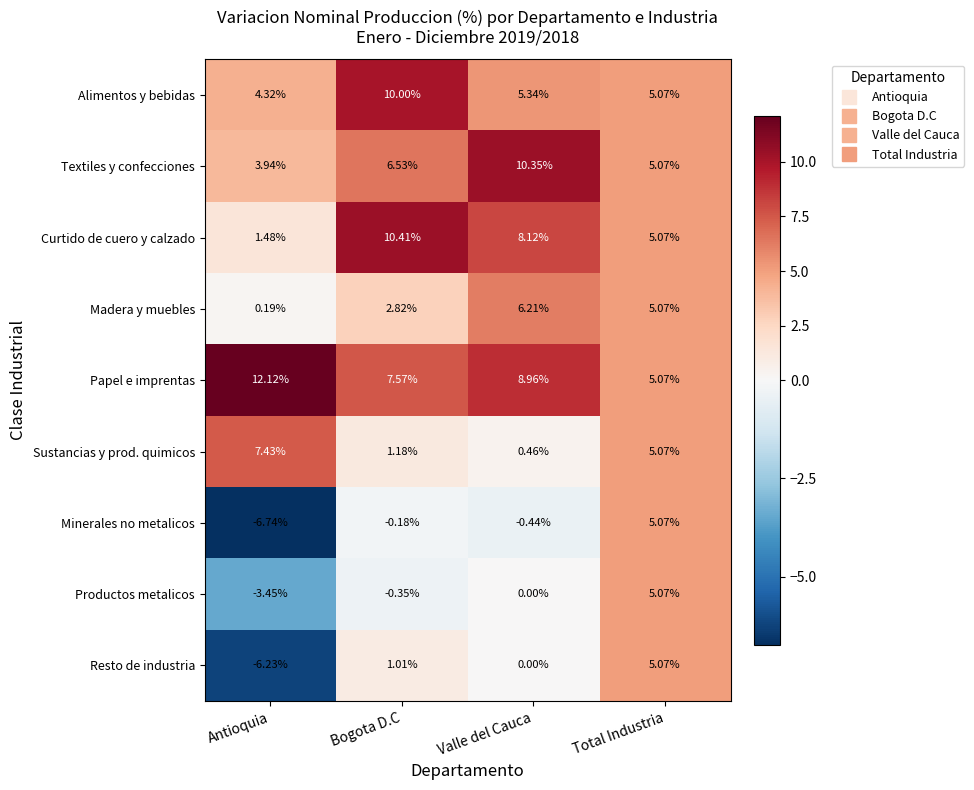

At which label is Minerales no metalicos closest to 0?

Bogota D.C